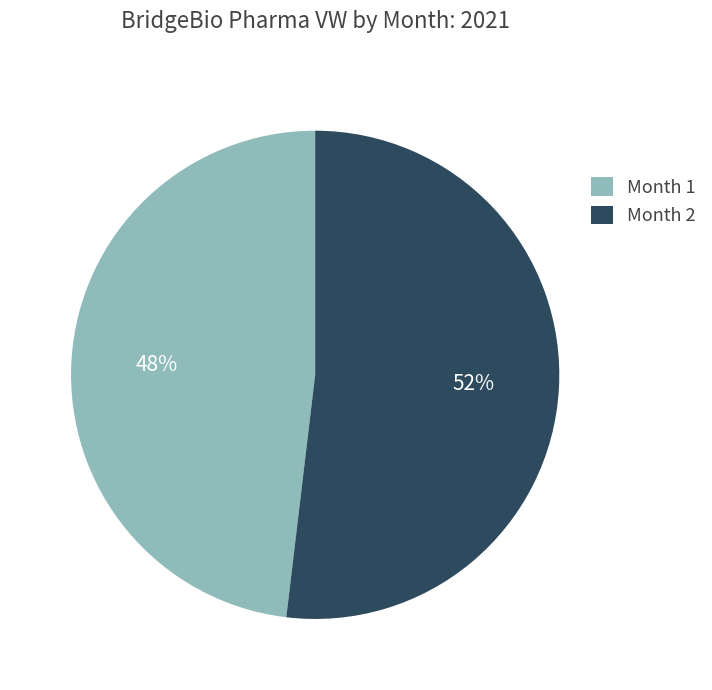

How many slices are in this pie chart?

2